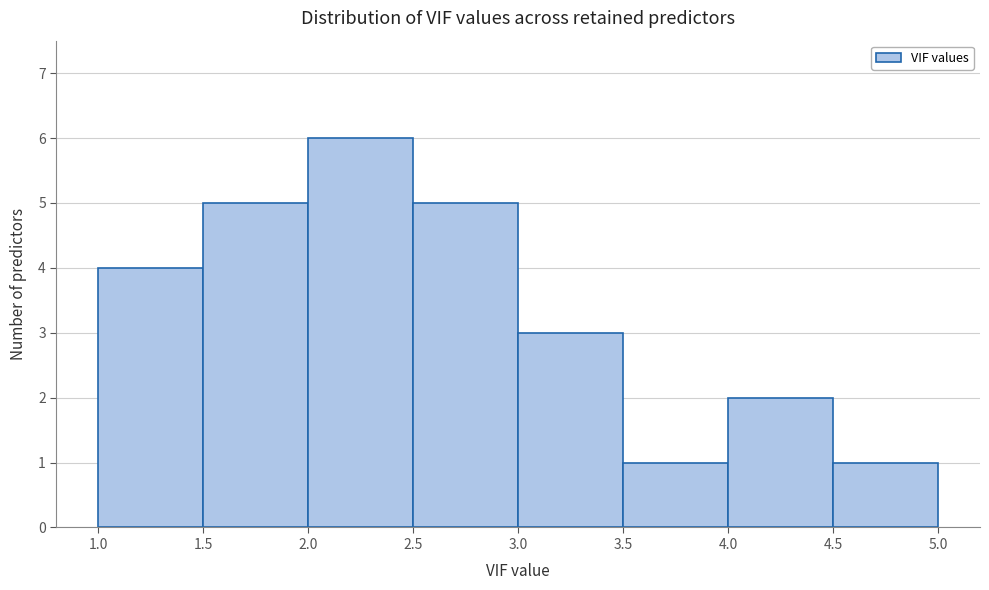

Which range on the x-axis has the tallest bar?

2.0 to 2.5